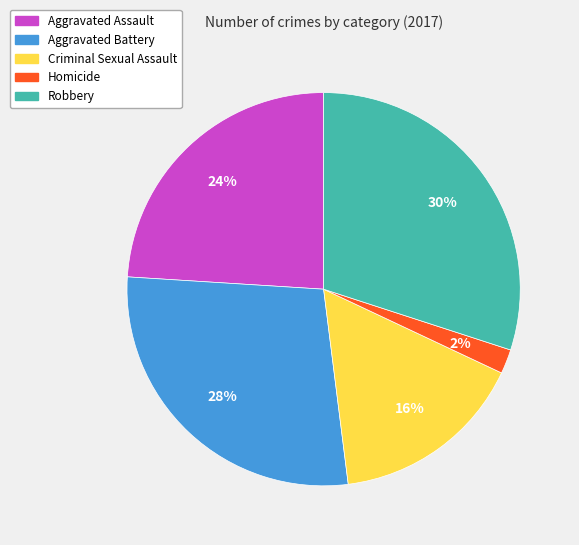

To the nearest percent, what is the combined percentage of Robbery and Homicide?

32%